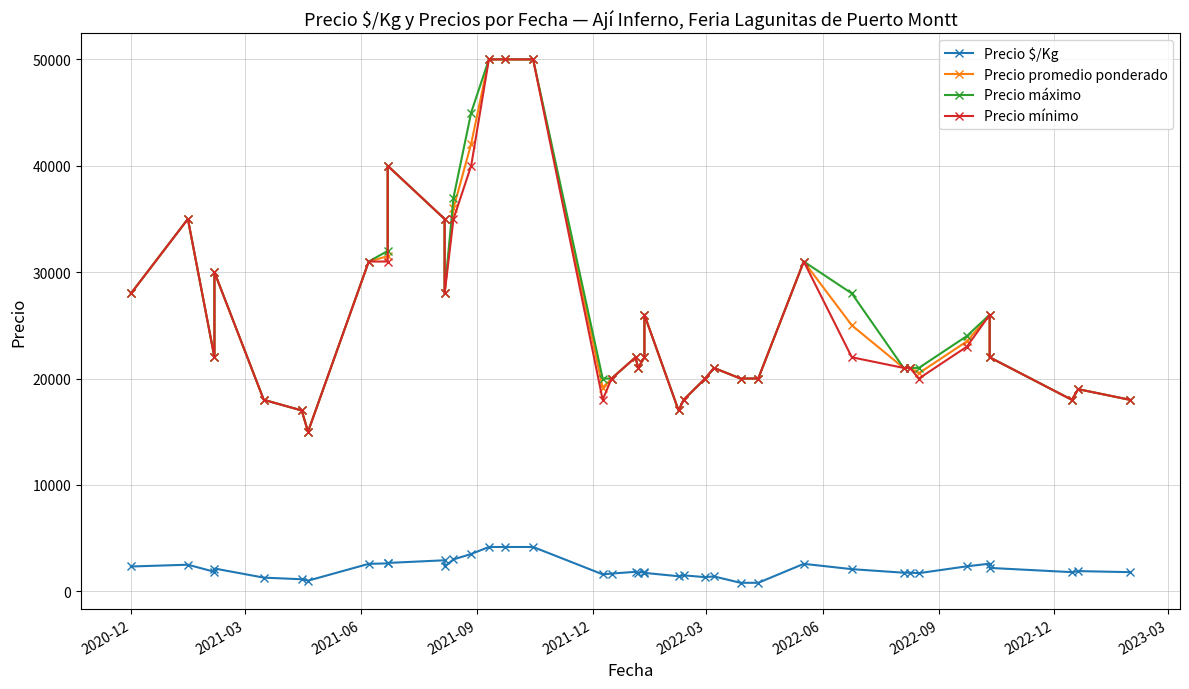

How many interior local peaks does the Precio máximo series have?

9